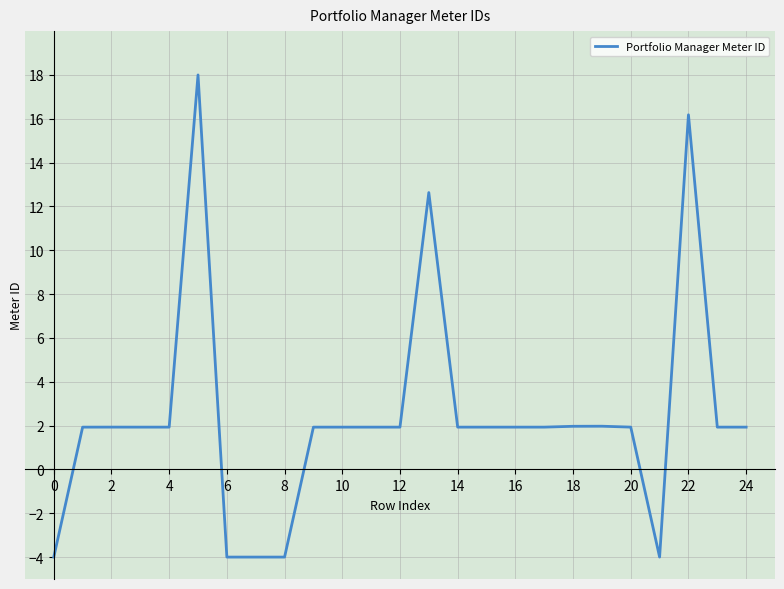

What is the minimum value shown in the chart?

-4.0